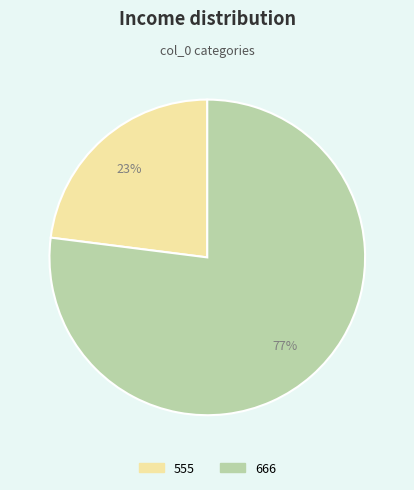

What is the smallest slice in the pie chart?

555